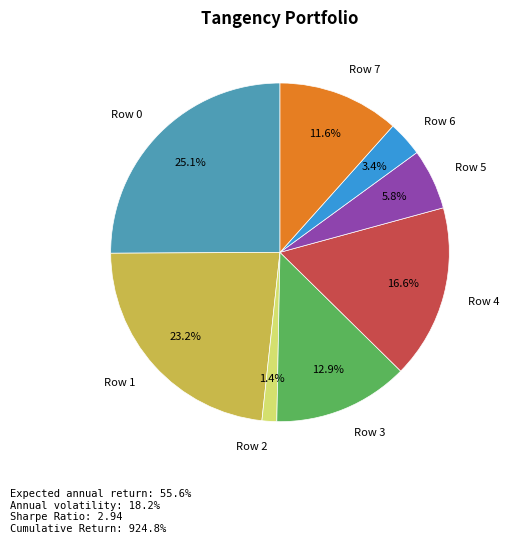

Between Row 1 and Row 4, which is larger?

Row 1